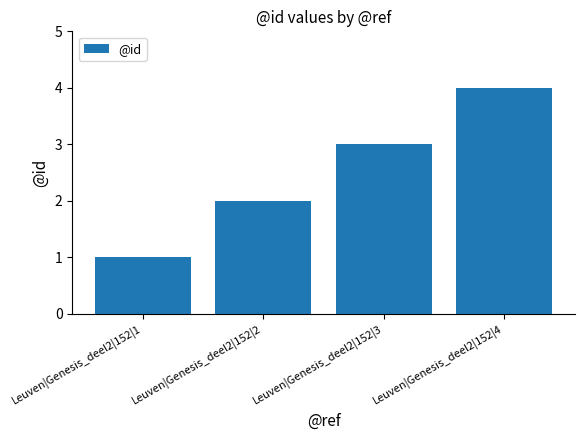

What is the smallest value displayed?

1